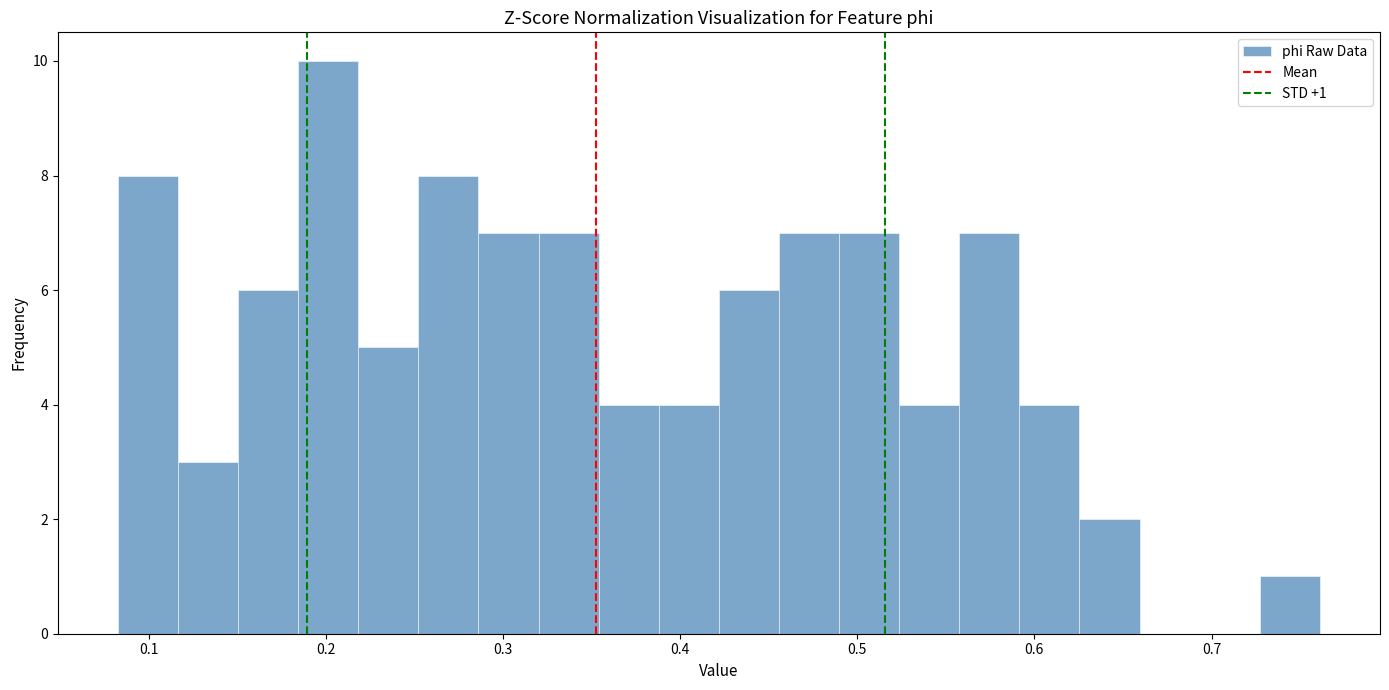

Around what value on the x-axis is the tallest bar? Give the approximate position of its centre, as read against the axis.

0.20